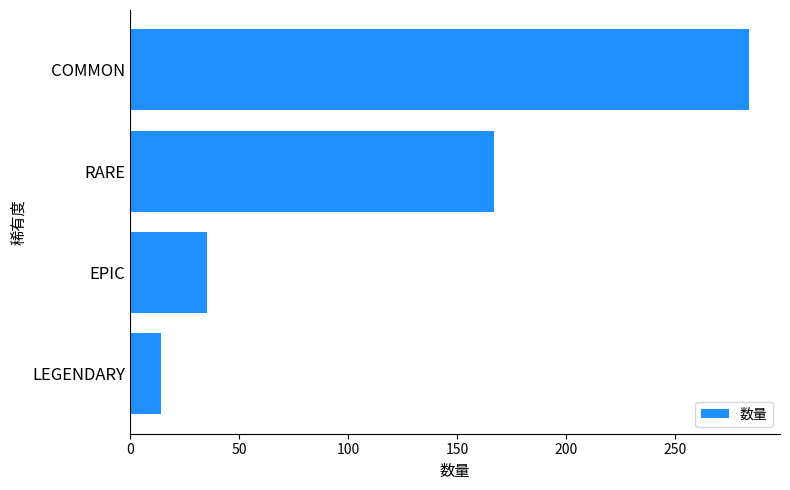

Reading bottom to top, extract all data points from this chart.

LEGENDARY=14	EPIC=35	RARE=167	COMMON=284